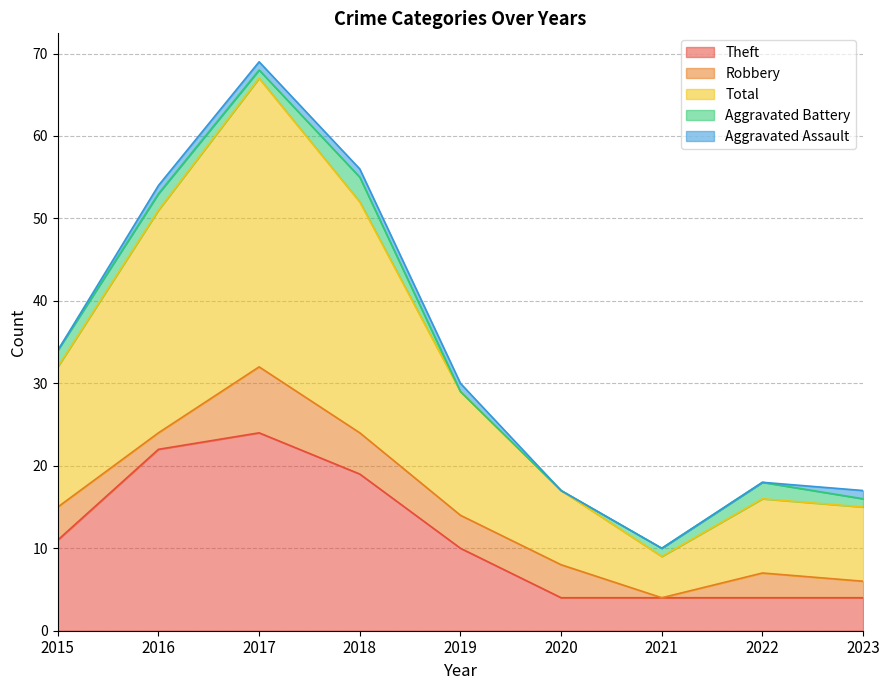

How many interior local peaks does the Robbery series have?

2